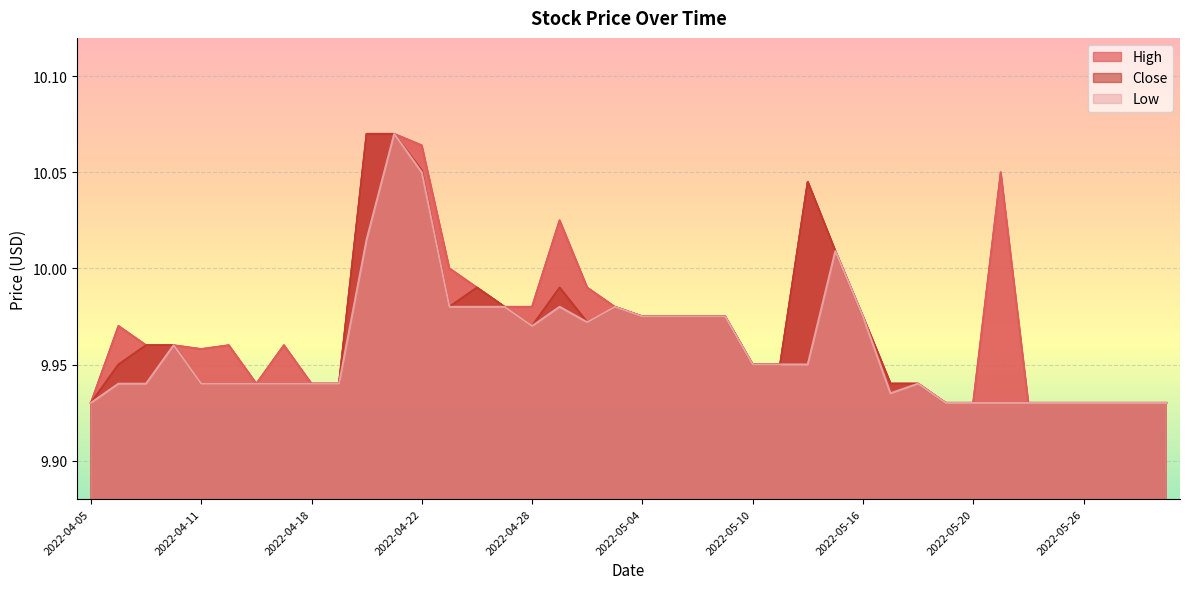

Is it true that Low equals 9.9 at 2022-04-13?

True